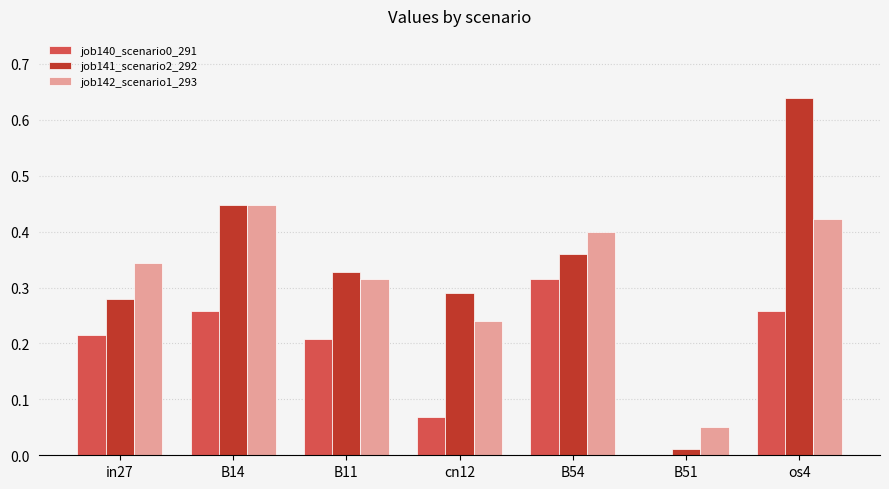

What is the total value across all series at os4?

1.3